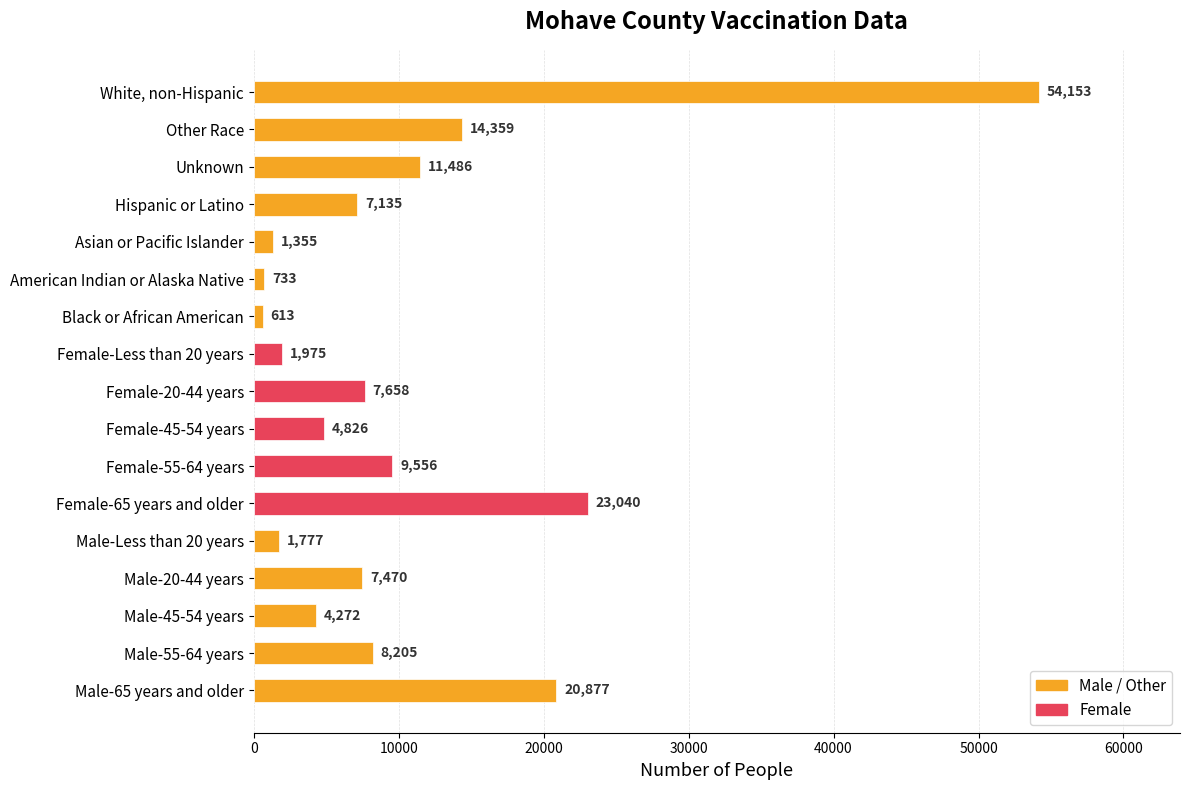

Reading bottom to top, transcribe all the data shown in this chart.

20877	8205	4272	7470	1777	23040	9556	4826	7658	1975	613	733	1355	7135	11486	14359	54153